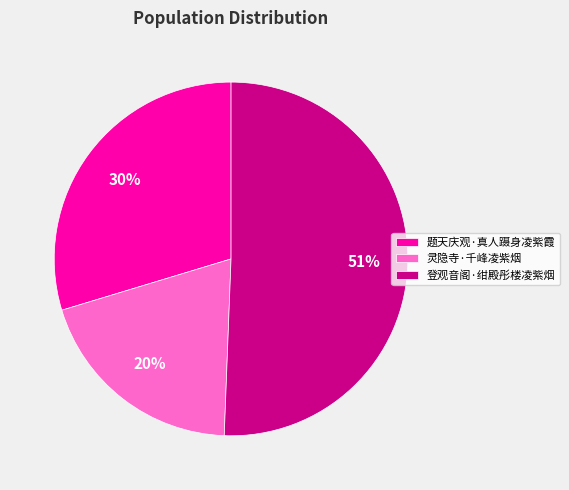

What is the ratio of the value at 灵隐寺·千峰凌紫烟 to the value at 登观音阁·绀殿彤楼凌紫烟?

0.4